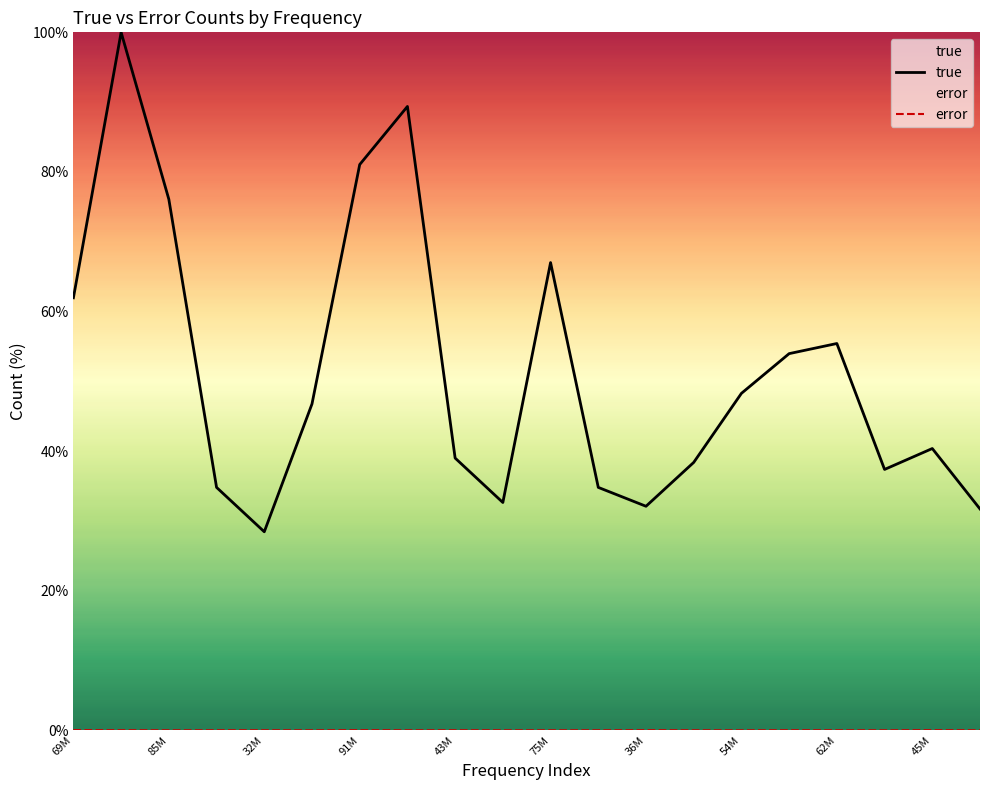

What is the difference between the maximum and minimum values in the true series?

71.6